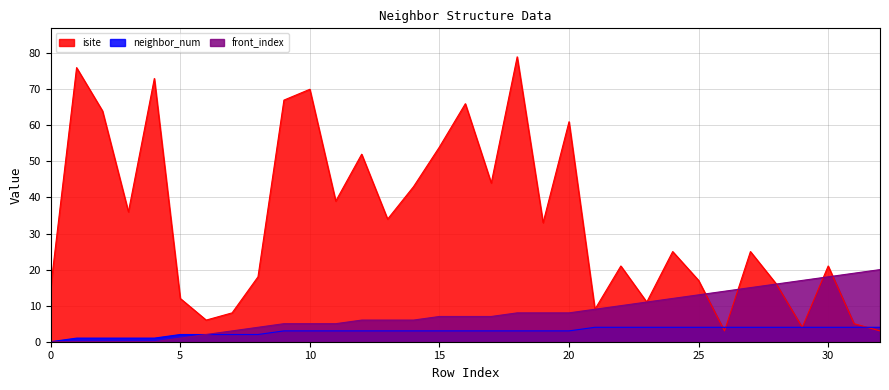

Which series changed the most between 7 and 32?

front_index